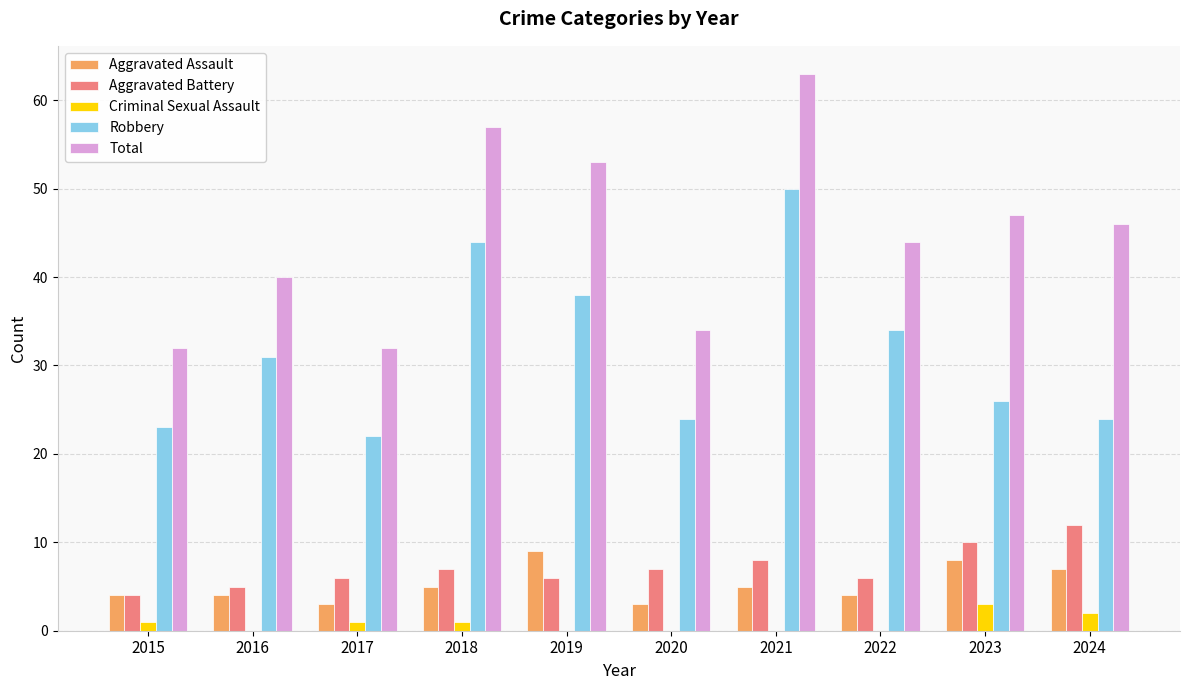

What are all the series names shown in the legend?

Aggravated Assault, Aggravated Battery, Criminal Sexual Assault, Robbery, Total